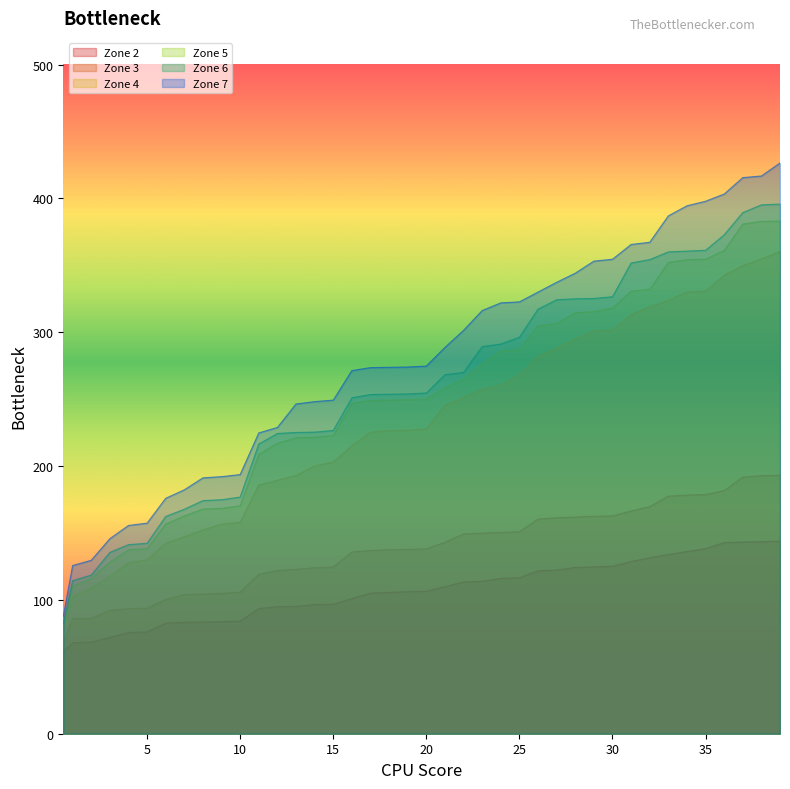

Which series has the largest total across all categories?

Zone 7